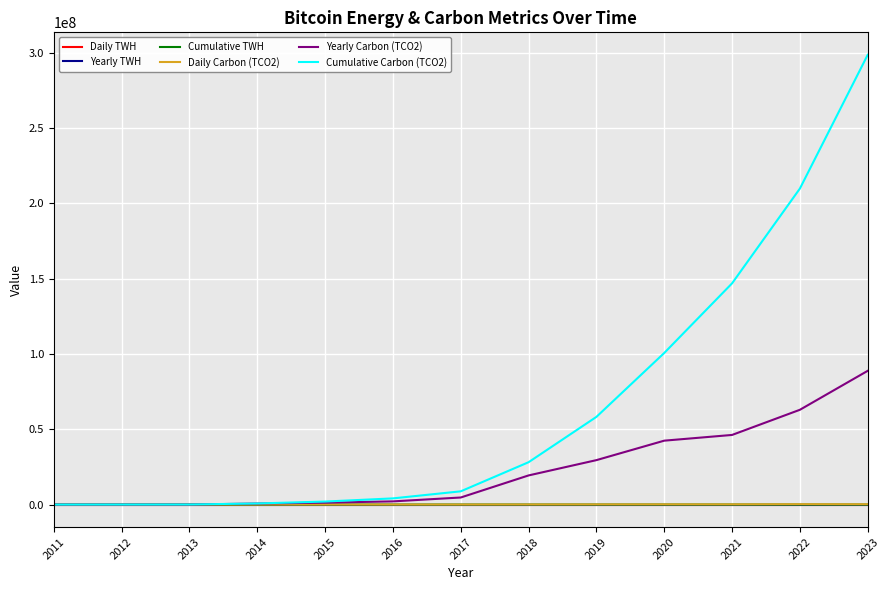

At which category is the sum across all series the highest?

2023